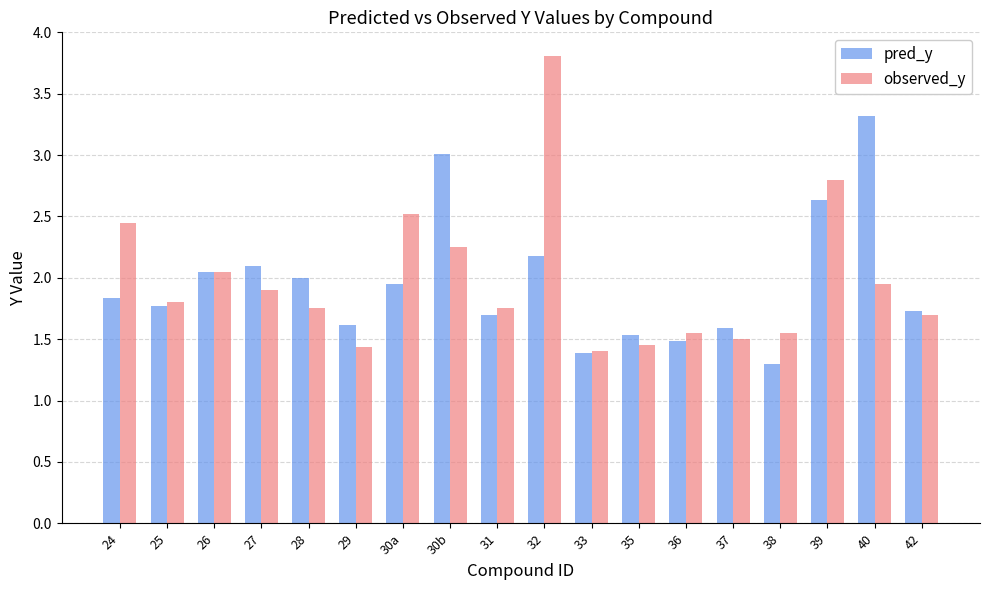

Rank the series at 38 from lowest to highest value.

pred_y, observed_y